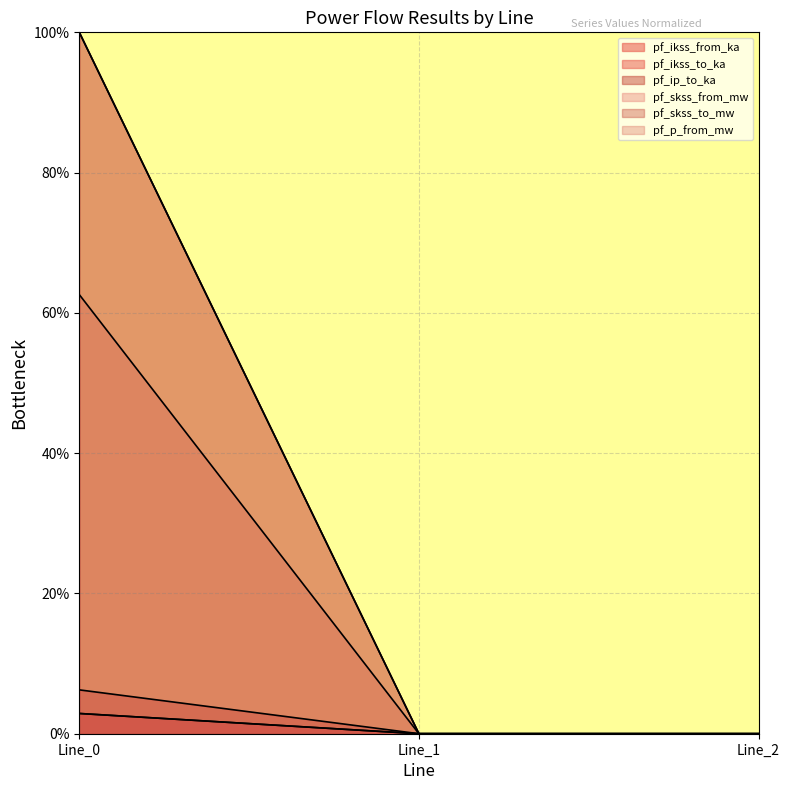

Count the pf_skss_to_mw values in the range 0 to 100.

3